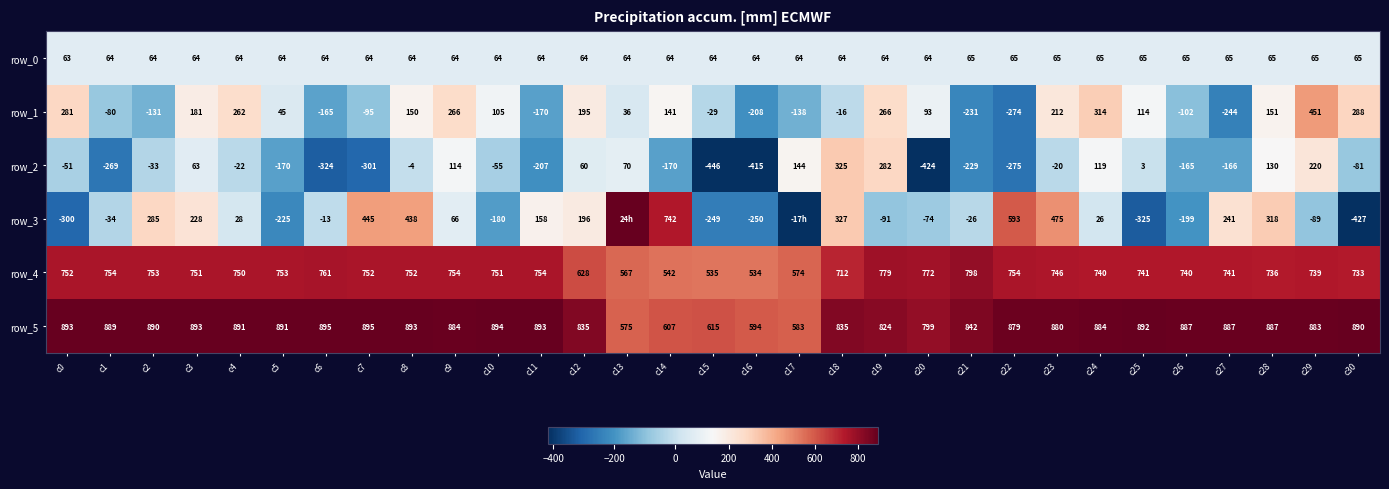

True or false: row_2 has a value of -415.0 at c16.

True